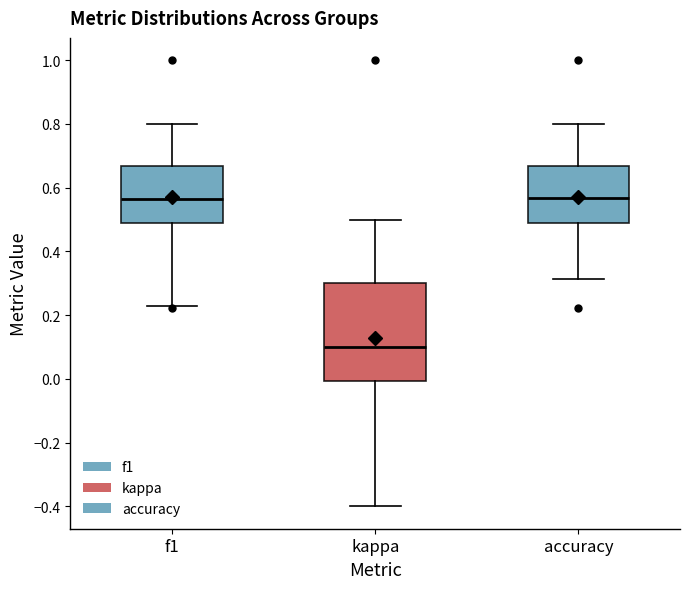

Which box's median line is the lowest?

kappa